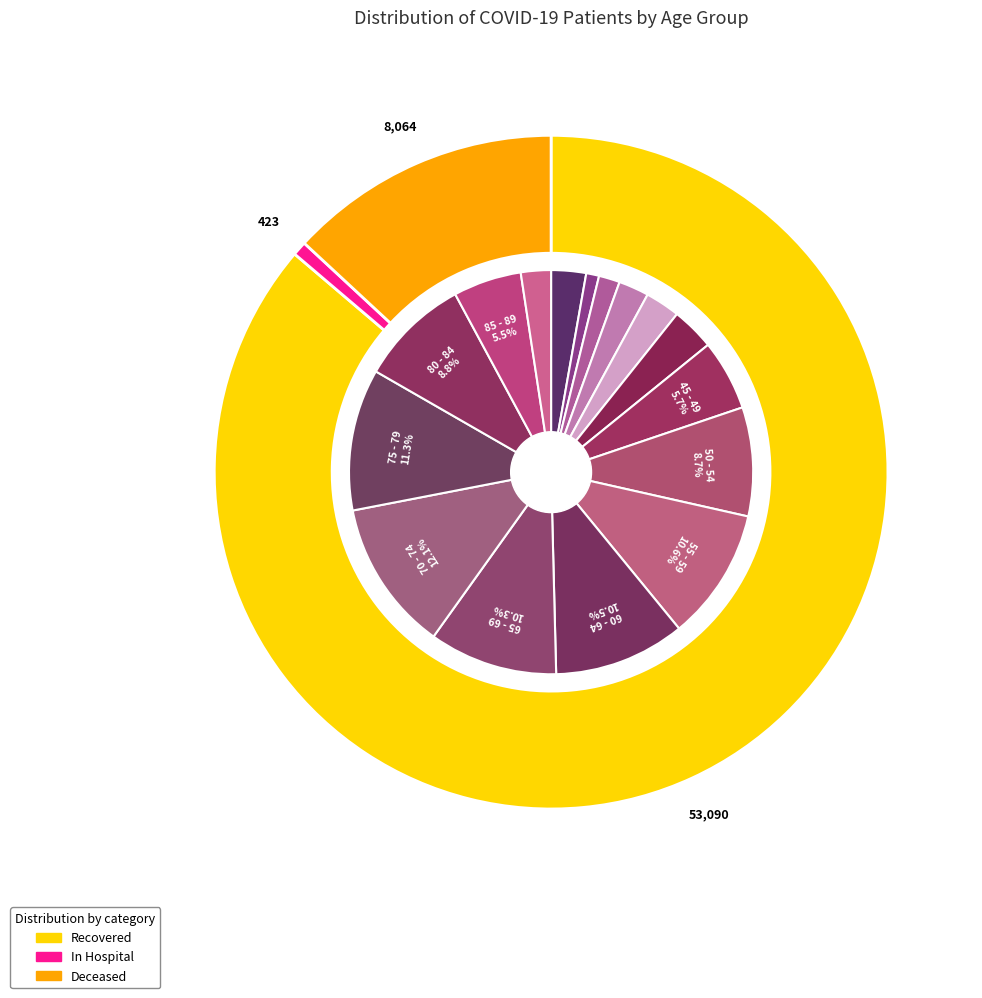

Count the number of slices in the pie.

16